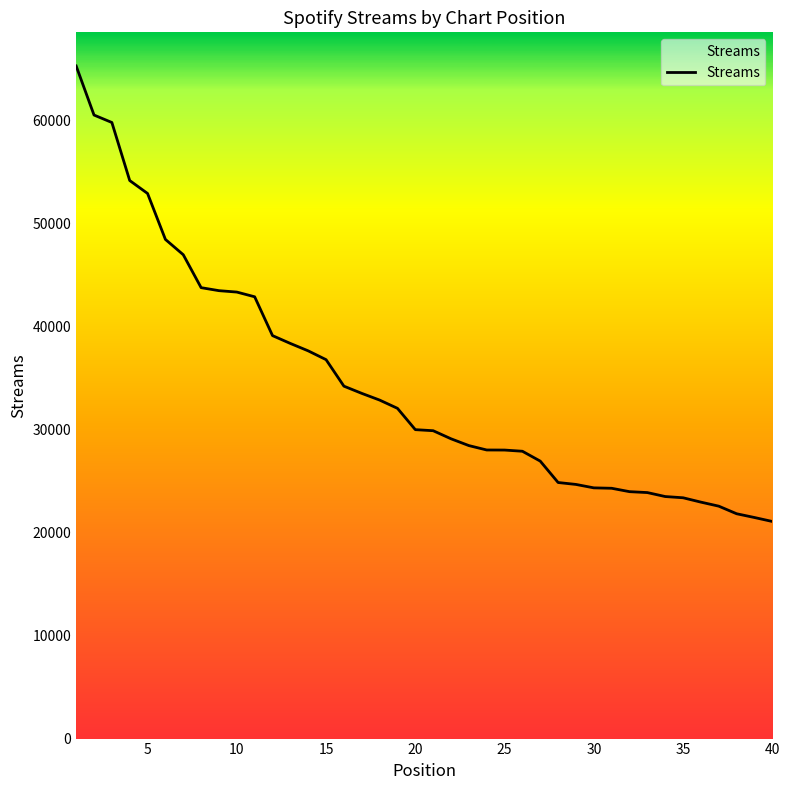

What is the minimum value shown in the chart?

21075